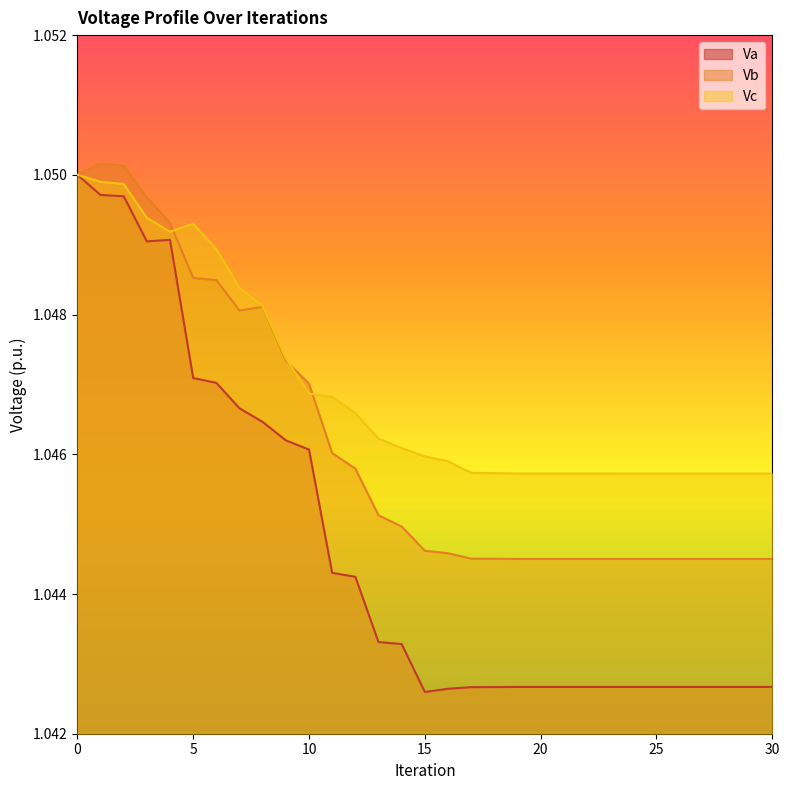

True or false: Vb has a value of 0.5 at 26.

False